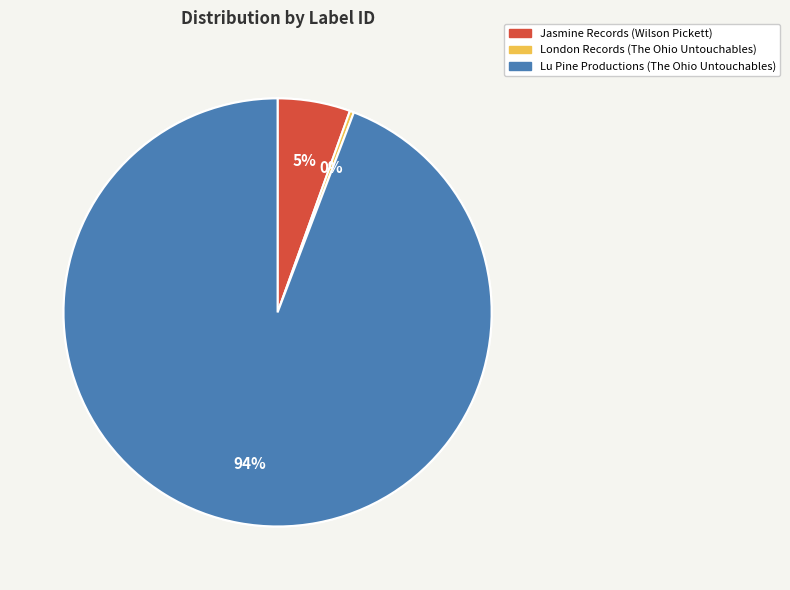

Which category has the smallest portion of the pie?

London Records (The Ohio Untouchables)